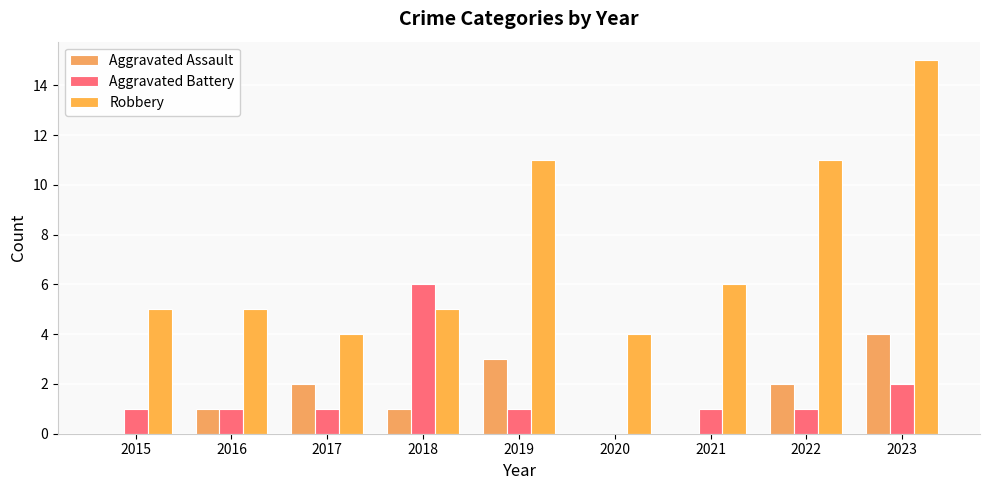

How many groups of bars are there?

9